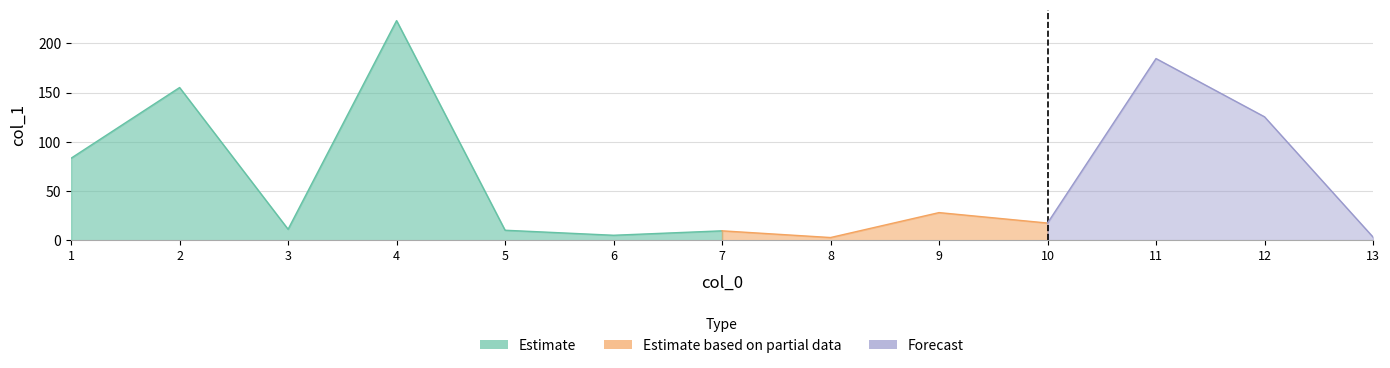

What is the difference between the values at 13 and 5?

6.9